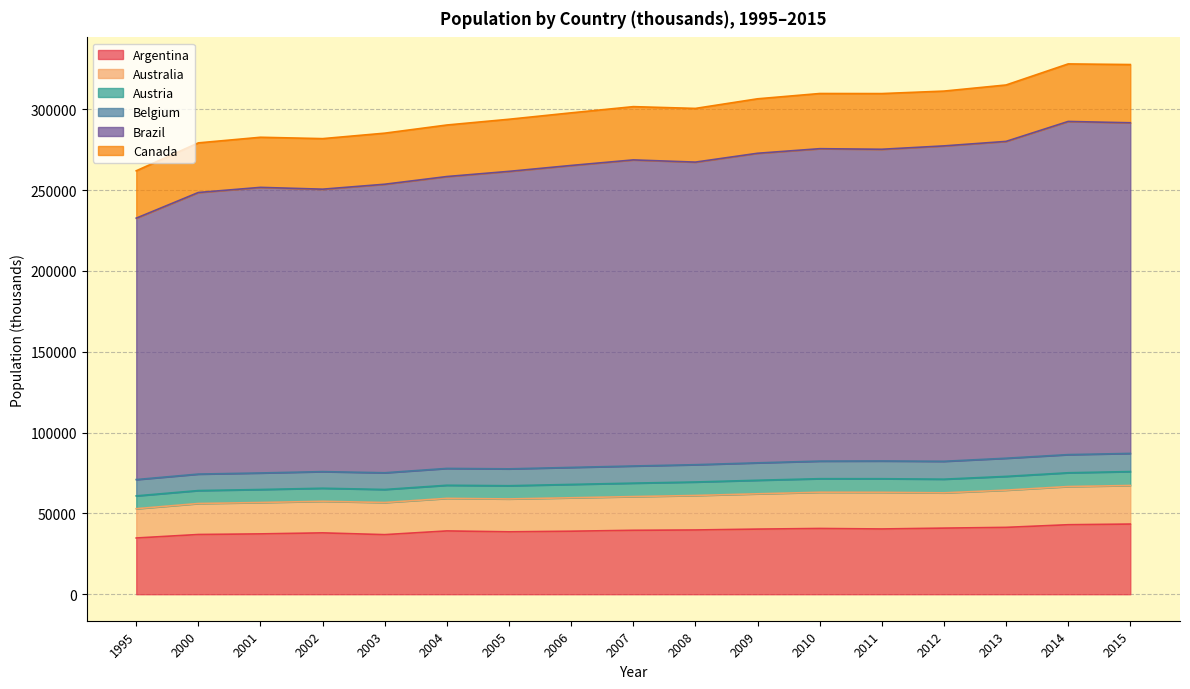

What is the total value across all series at 2001?

282643